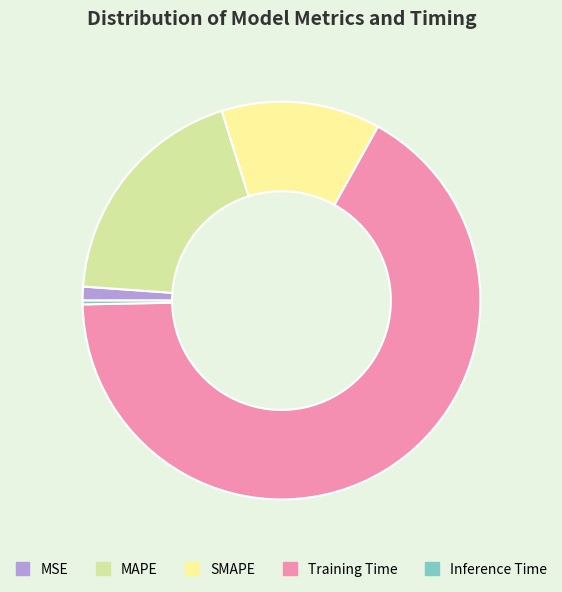

Count the number of slices in the pie.

5